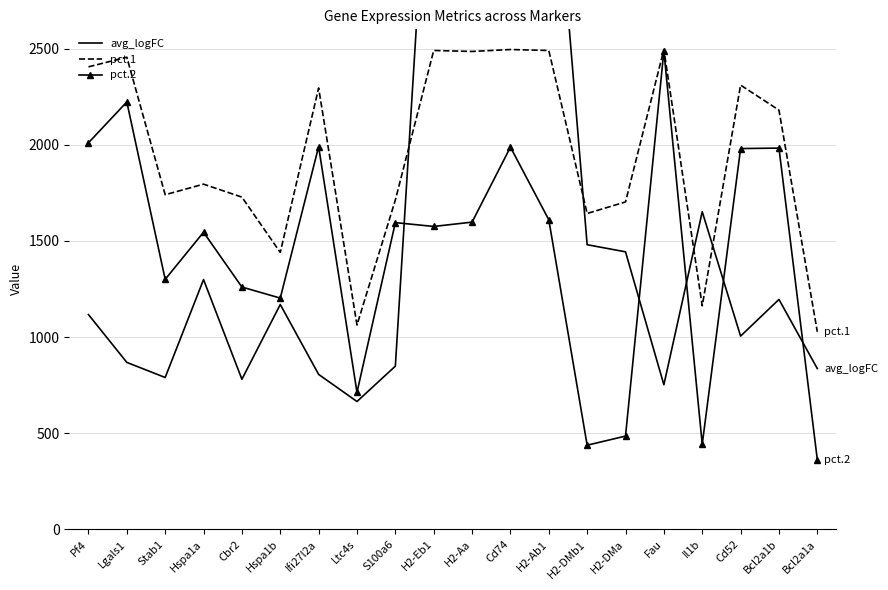

What is the label of the 7th point from the left?

Ifi27l2a